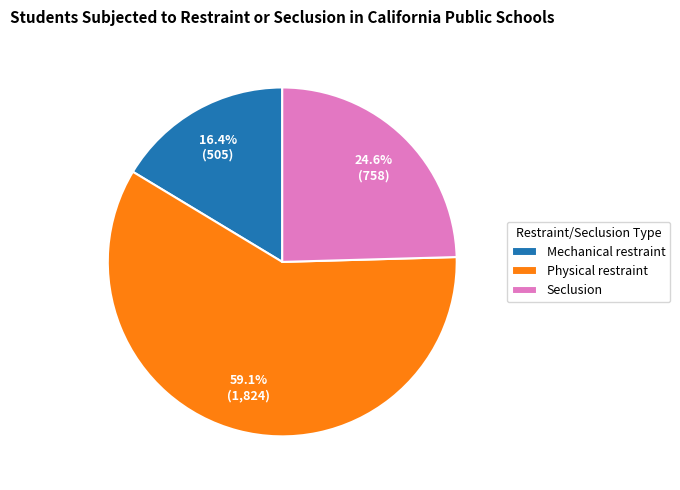

Is there a majority slice in this chart?

Yes